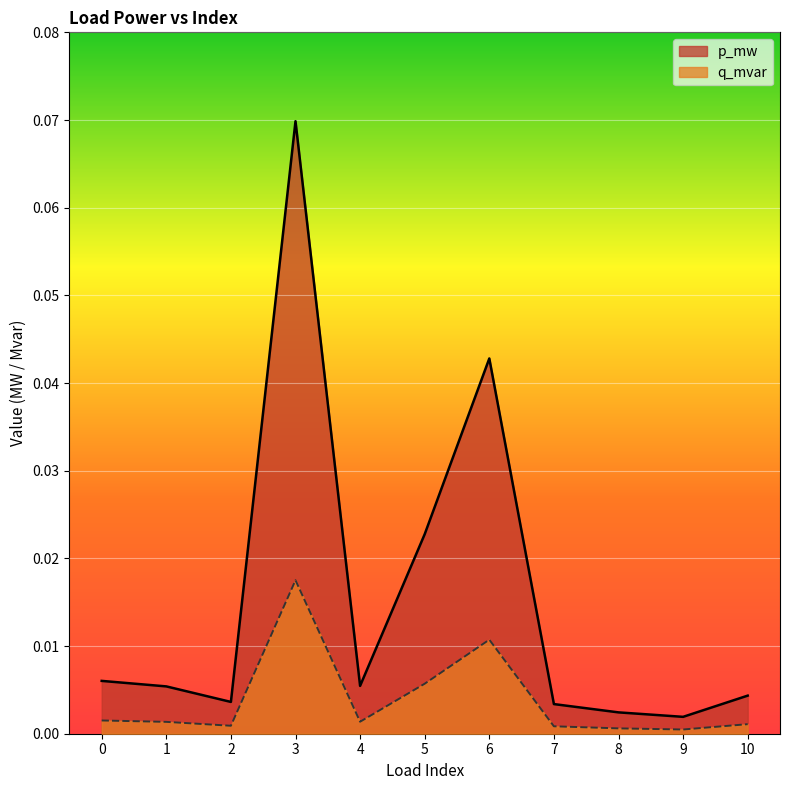

Which category has the highest value across all series?

3